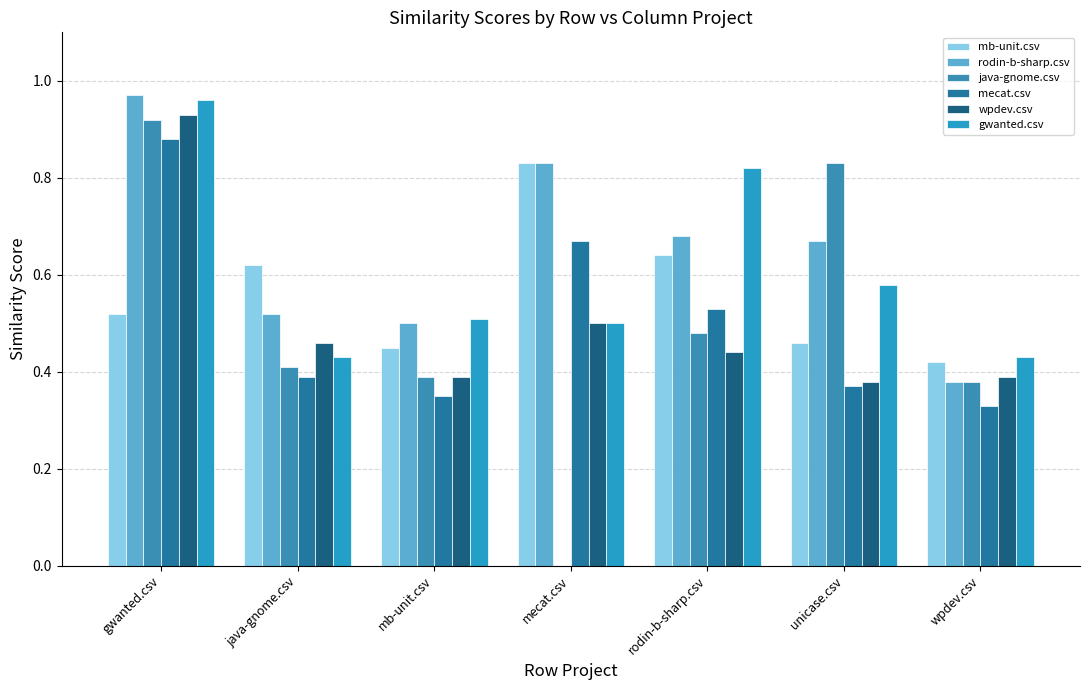

At which label is wpdev.csv closest to 0?

unicase.csv